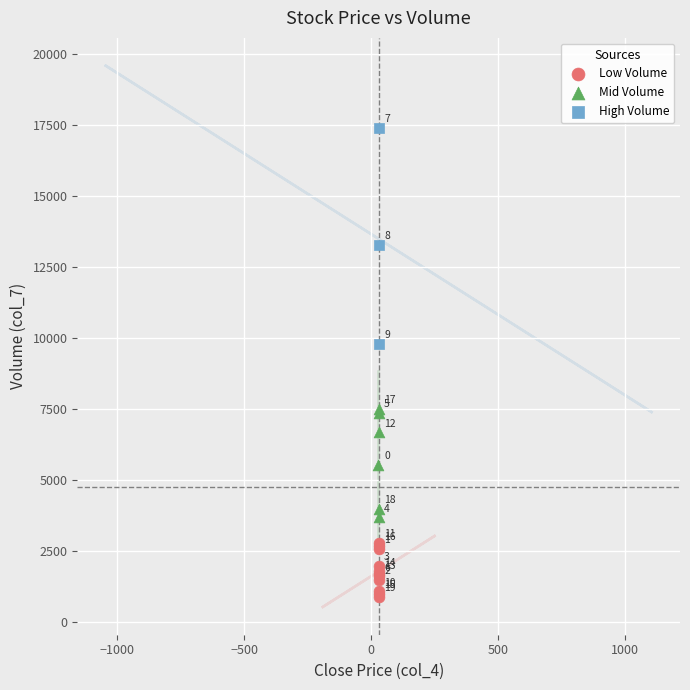

Which series has the largest Y range (max minus min)?

High Volume